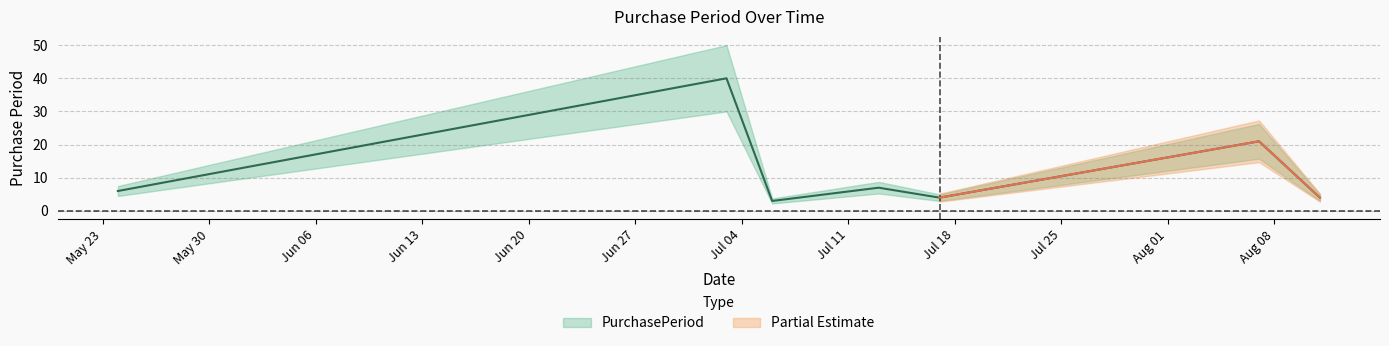

Rank the categories by value from lowest to highest.

2017-07-06, 2017-07-17, 2017-08-11, 2017-05-24, 2017-07-13, 2017-08-07, 2017-07-03